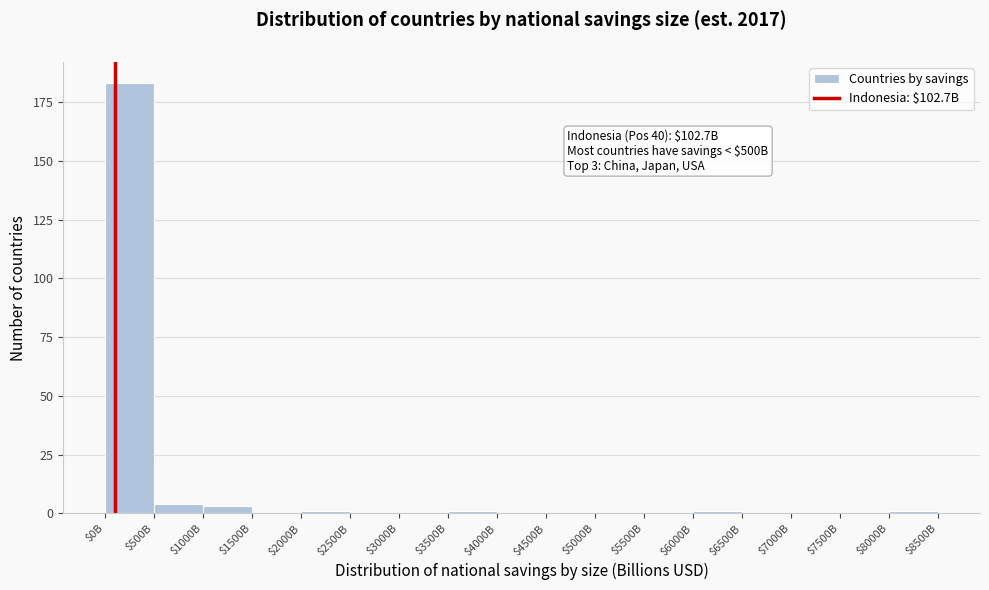

Is it true that the value at $6500B is 64?

False